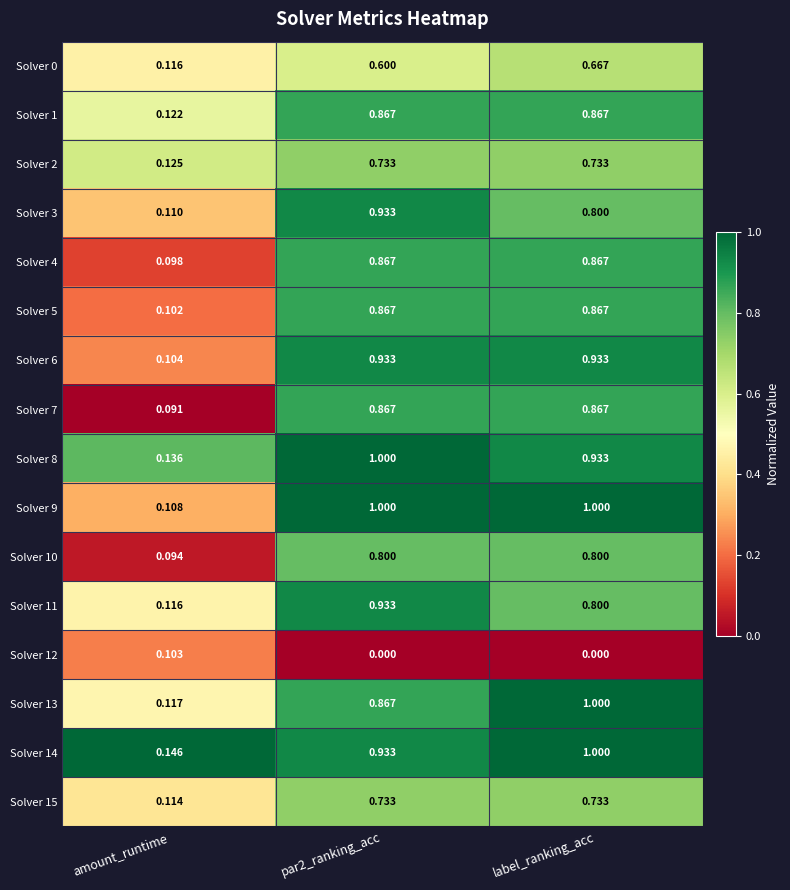

Is the value of Solver 9 at par2_ranking_acc greater than the value of Solver 4 at amount_runtime?

Yes